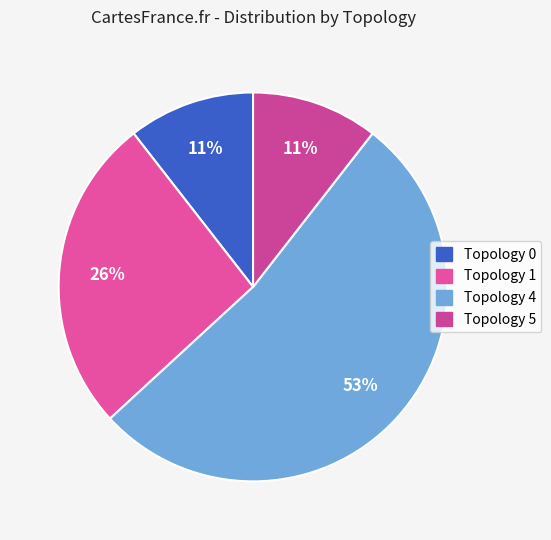

What is the largest slice in the pie chart?

4